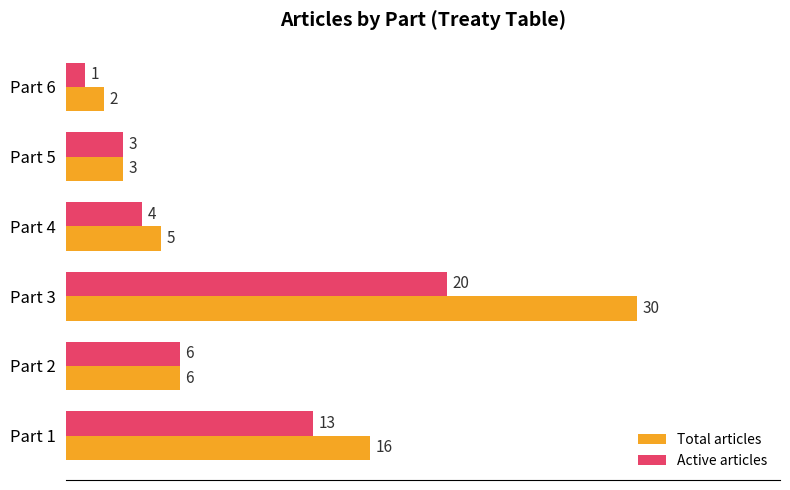

What is the highest value of the Active articles series?

20